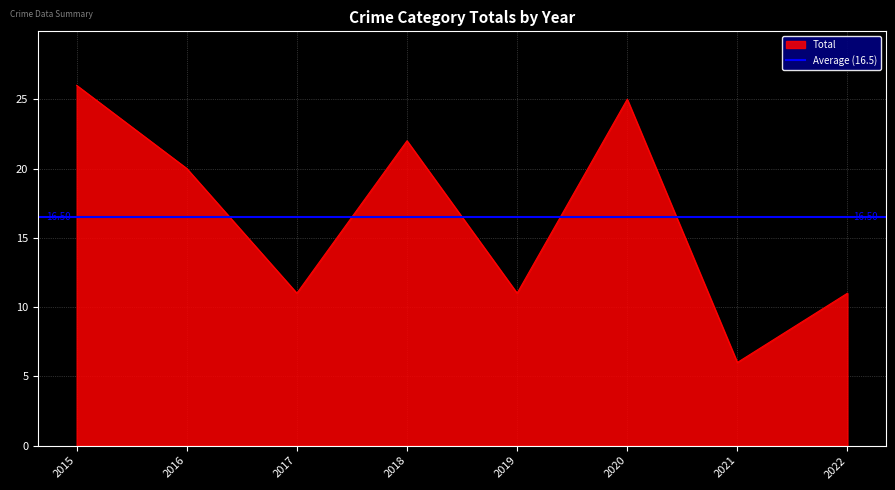

The Total series shows 6 at 2021. True or false?

True